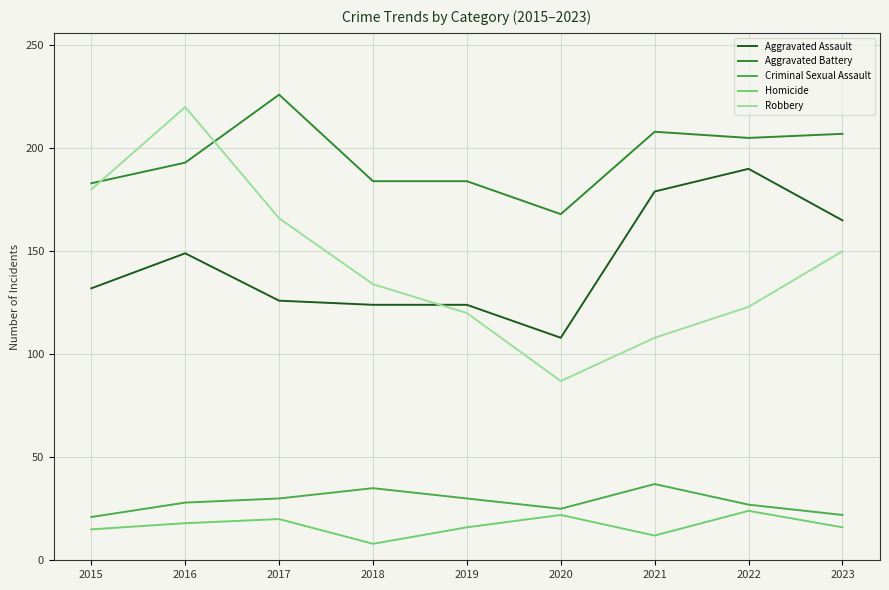

Read the Robbery value at 2023, to the nearest 10.

150